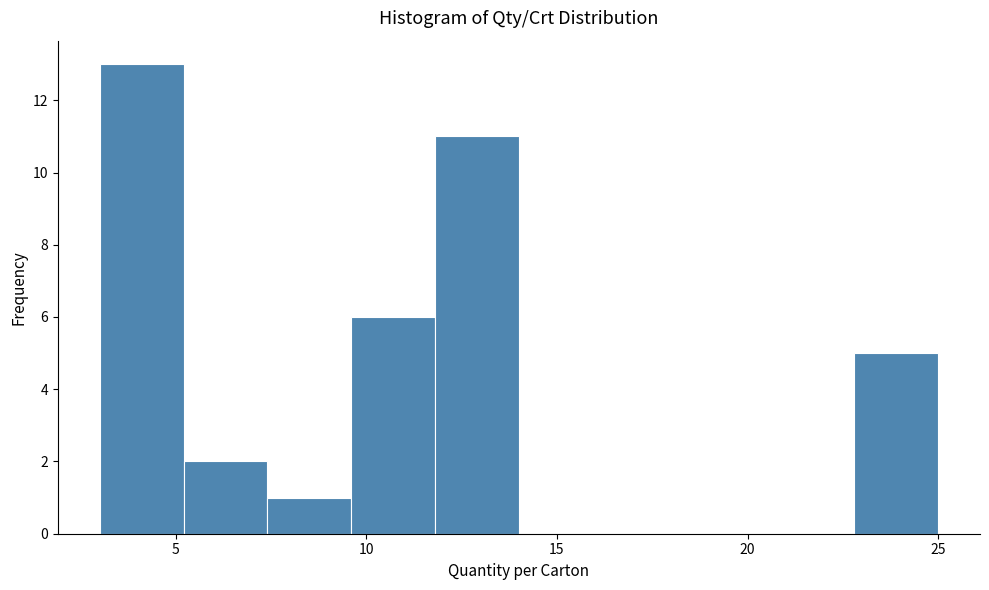

Reading left to right, list every bar in this chart as the range it spans on the x-axis followed by its height. Neither the bar edges nor the heights are printed on the chart, so give them approximately, as read against the axes.

3.0 to 5.2: 13
5.2 to 7.4: 2
7.4 to 9.6: 1
9.6 to 11.8: 6
11.8 to 14.0: 11
14.0 to 16.2: 0
16.2 to 18.4: 0
18.4 to 20.6: 0
20.6 to 22.8: 0
22.8 to 25.0: 5